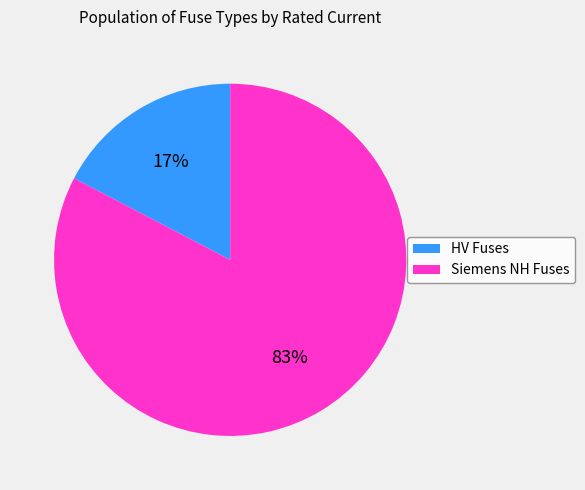

Count the number of slices in the pie.

2